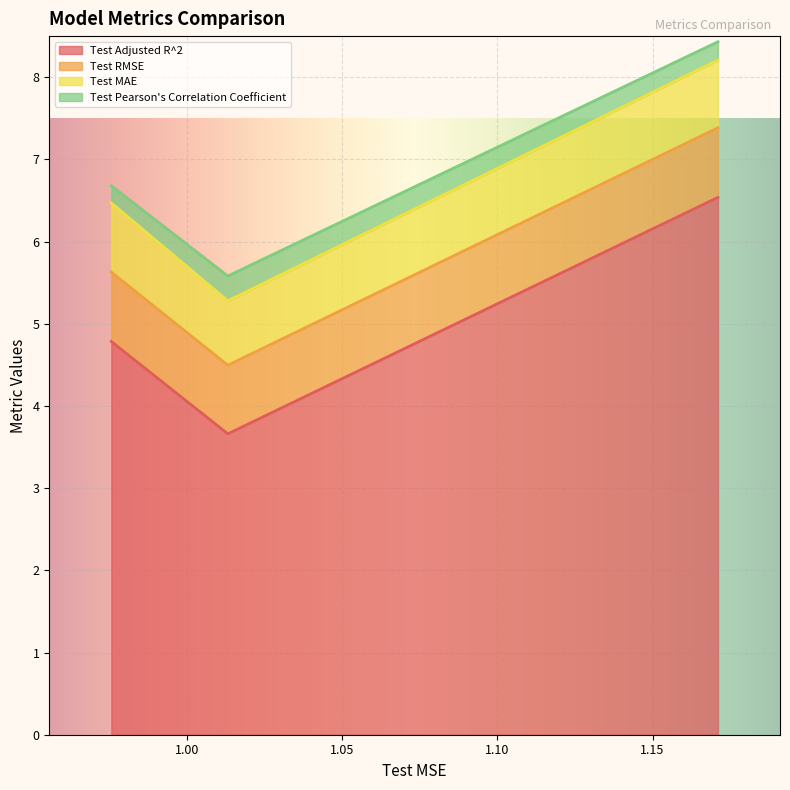

What is the minimum value for Test Adjusted R^2?

3.7